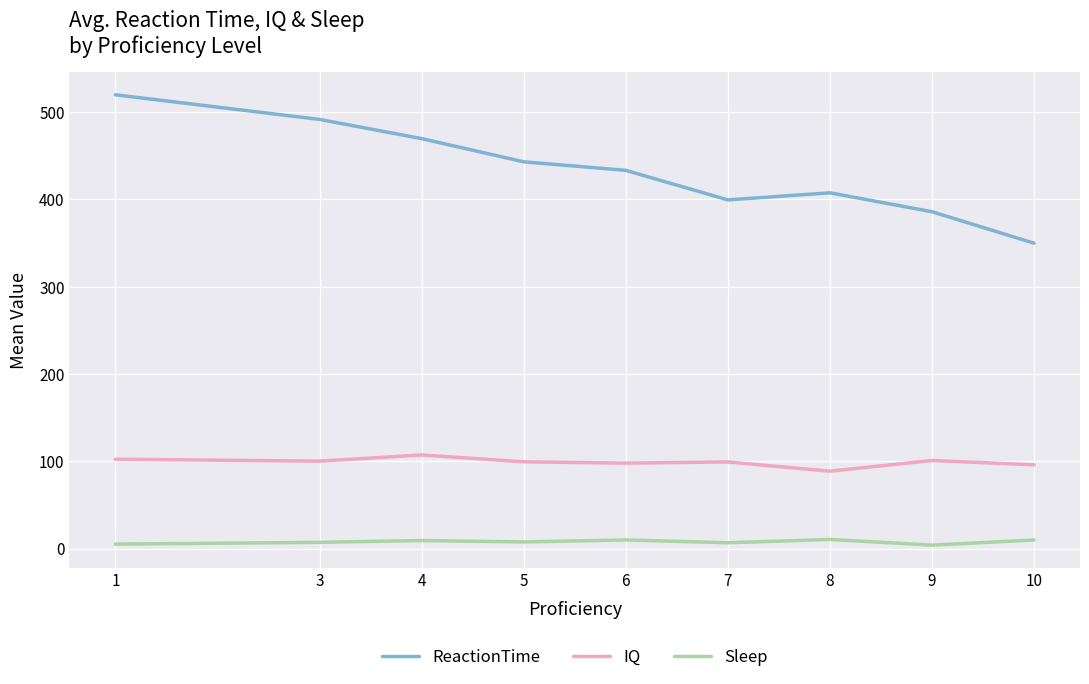

How many values in the ReactionTime series are below 433?

4